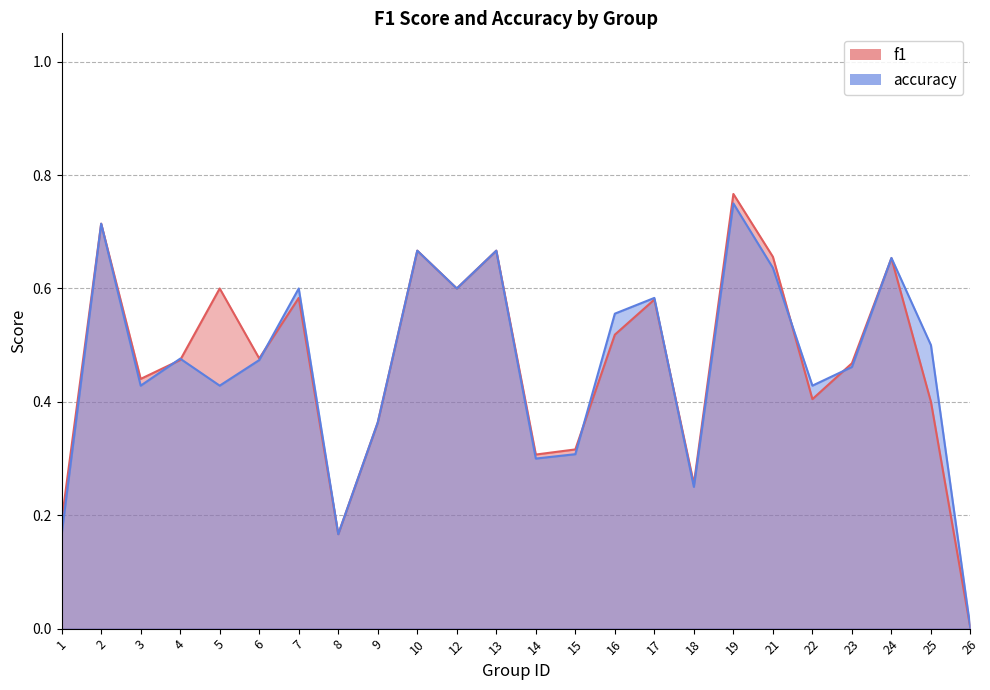

Where is the first local maximum for f1?

2